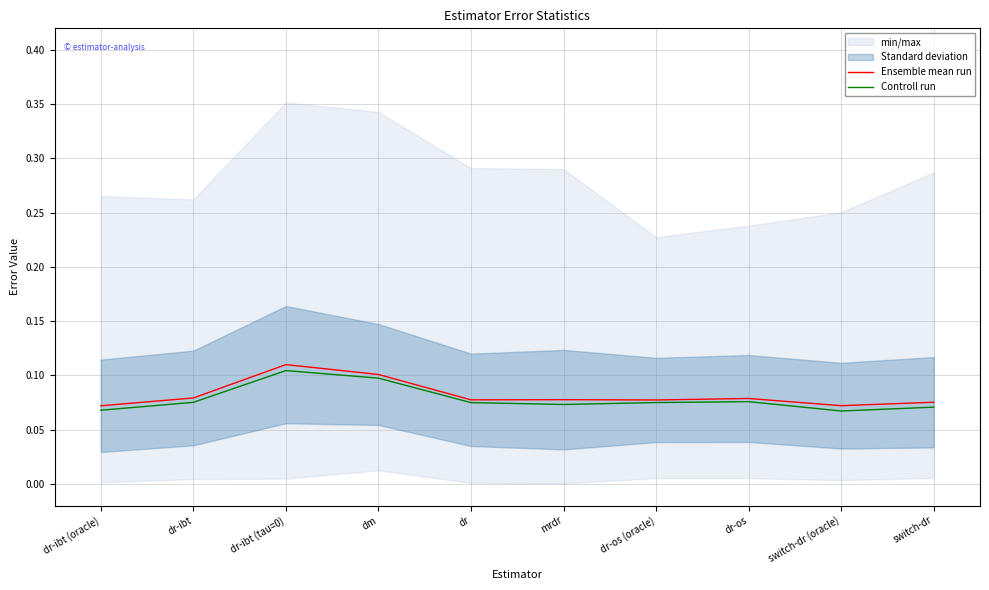

True or false: Ensemble mean run and Controll run cross at least once.

False